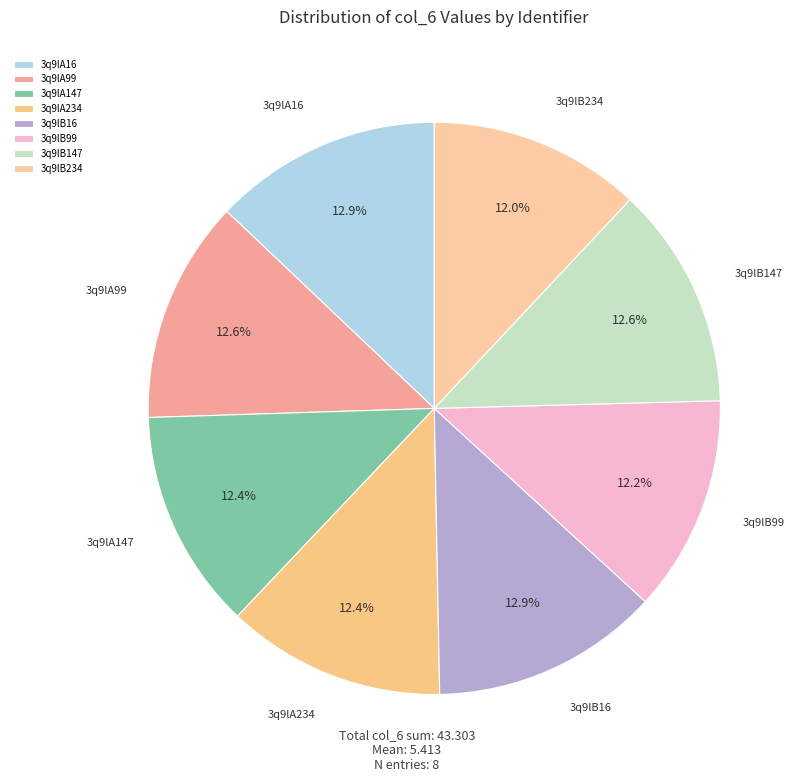

To the nearest percent, what portion does 3q9lB16 represent?

13%